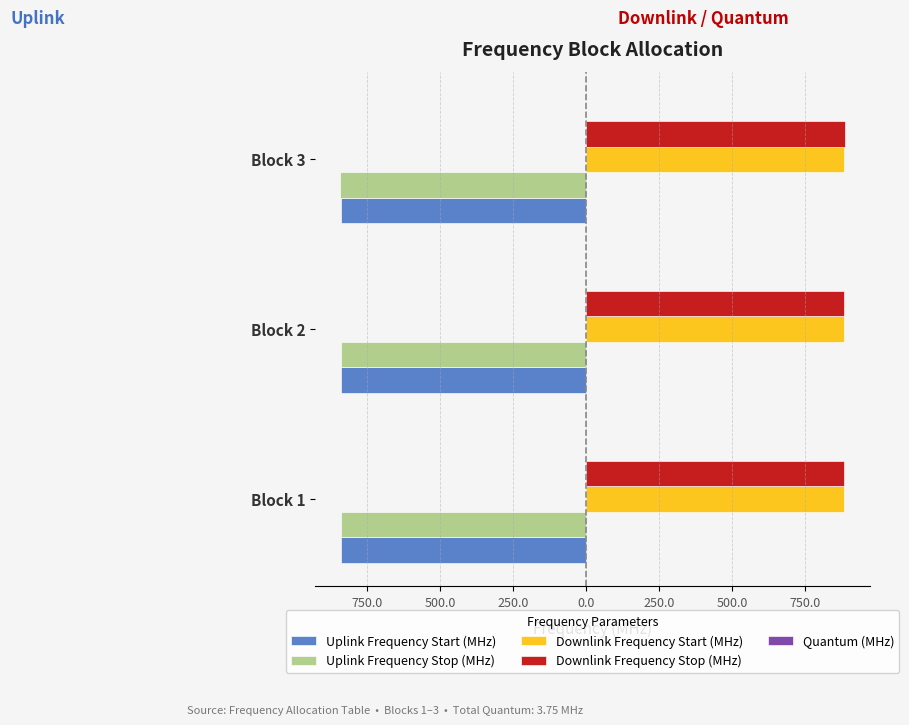

What is the value of the Downlink Frequency Stop (MHz) bar at the 3rd from the left?

886.5